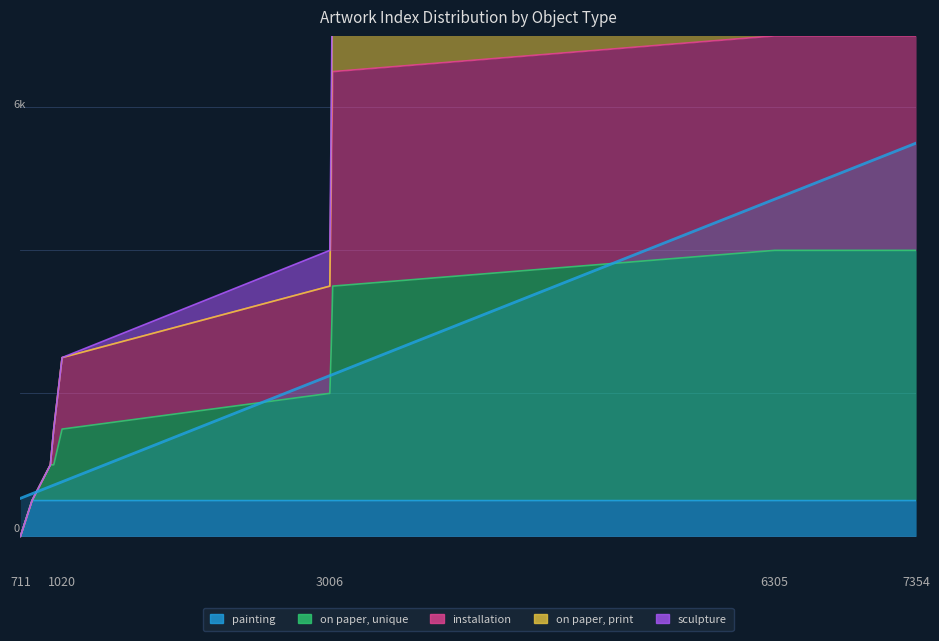

Rank the categories by painting value from highest to lowest.

797, 933, 958, 1020, 3006, 3014, 3021, 3027, 6305, 6643, 7339, 7344, 7349, 7354, 711